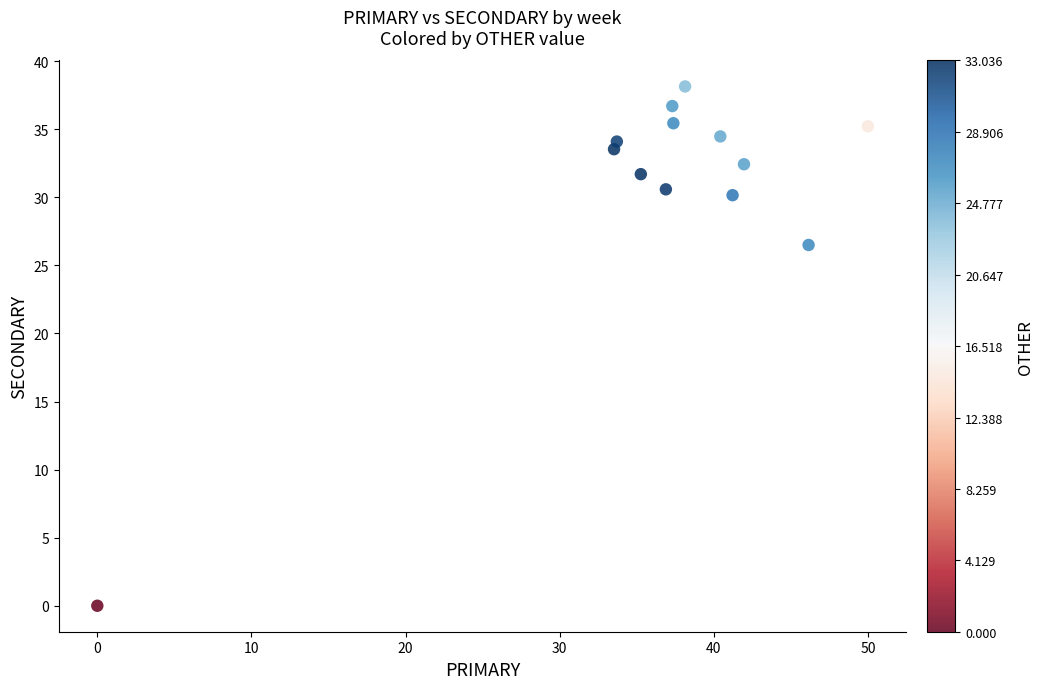

What is the range of Y values (max minus min)?

38.1